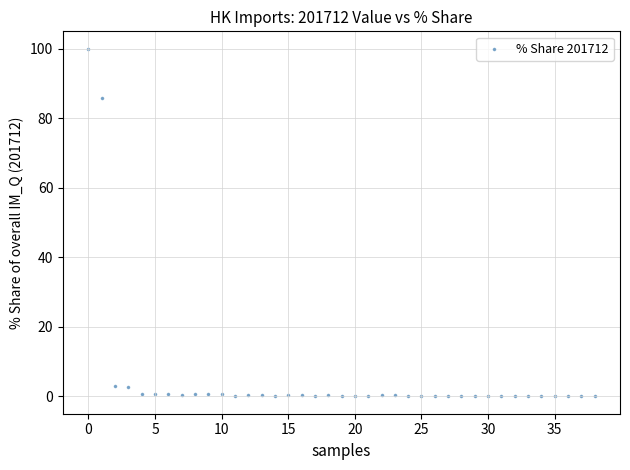

What Y value in the scatter plot is closest to 50?

85.7